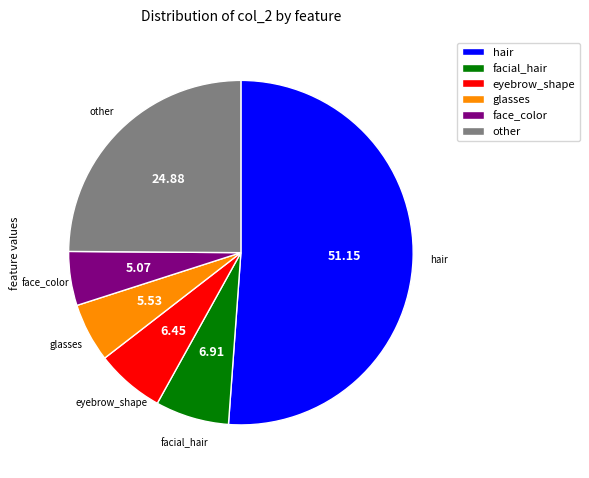

Do facial_hair and other together represent more than half of the pie?

No